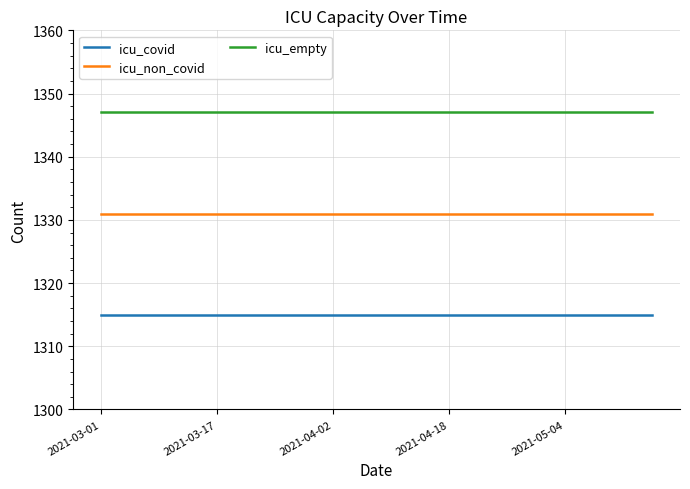

Which series has the largest total across all categories?

icu_empty